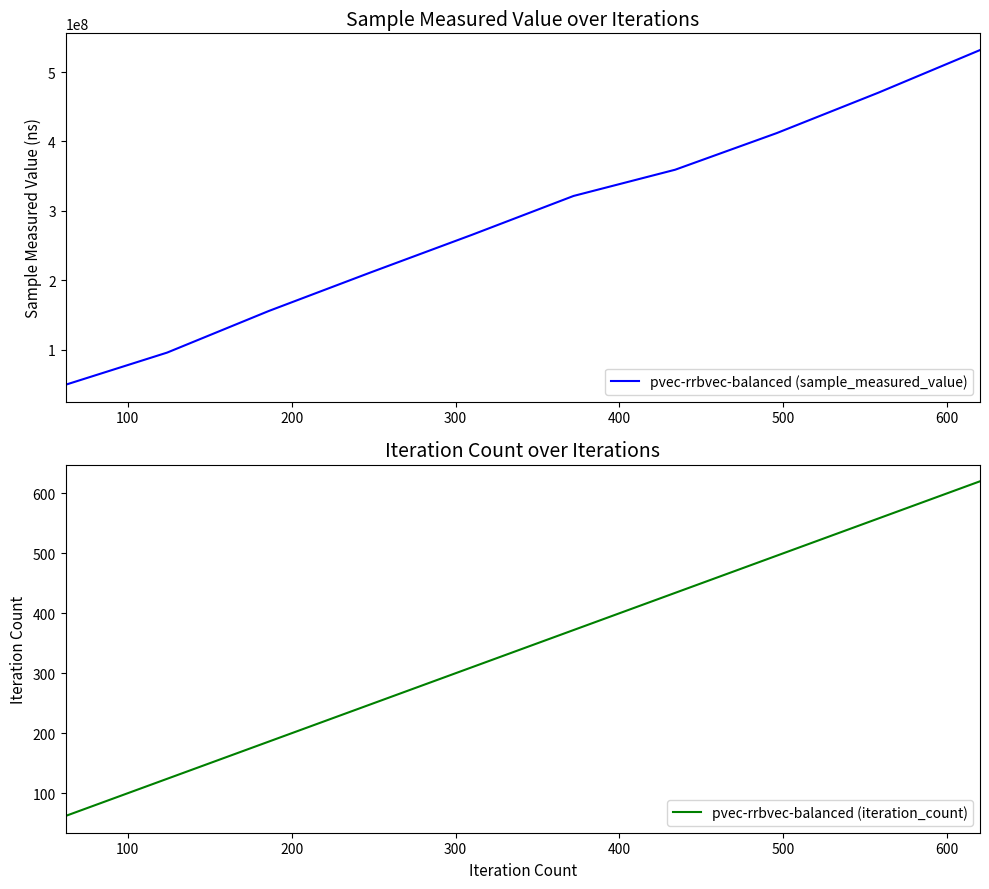

What is the minimum value for pvec-rrbvec-balanced (iteration_count)?

62